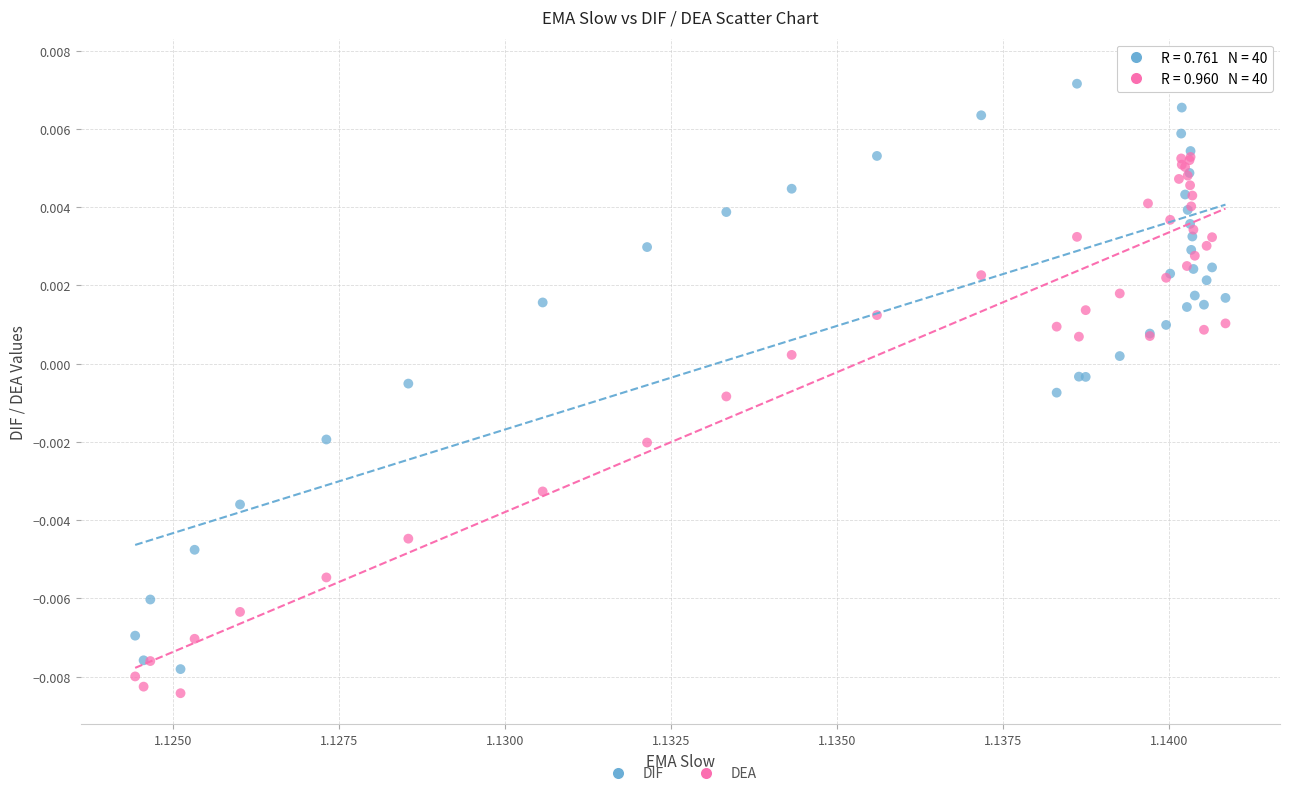

Which series has the widest spread of Y values?

DIF